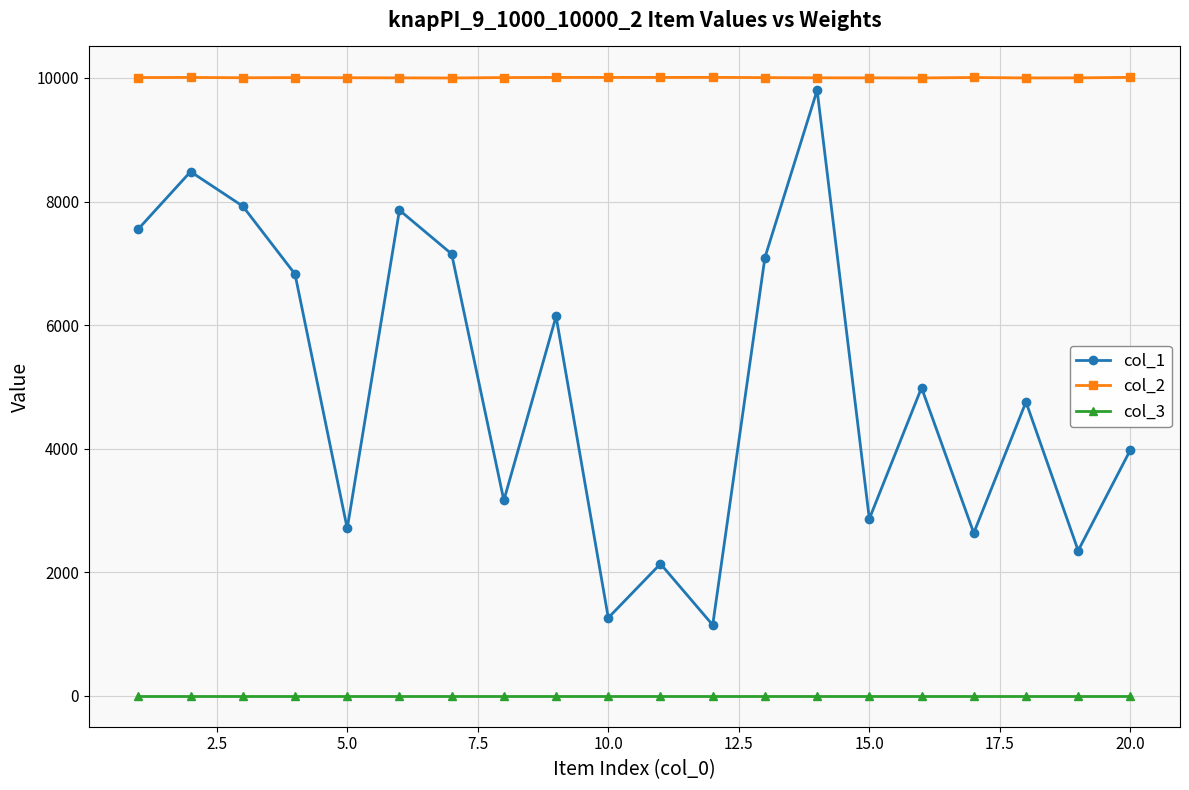

Which series has the widest spread of values?

col_1